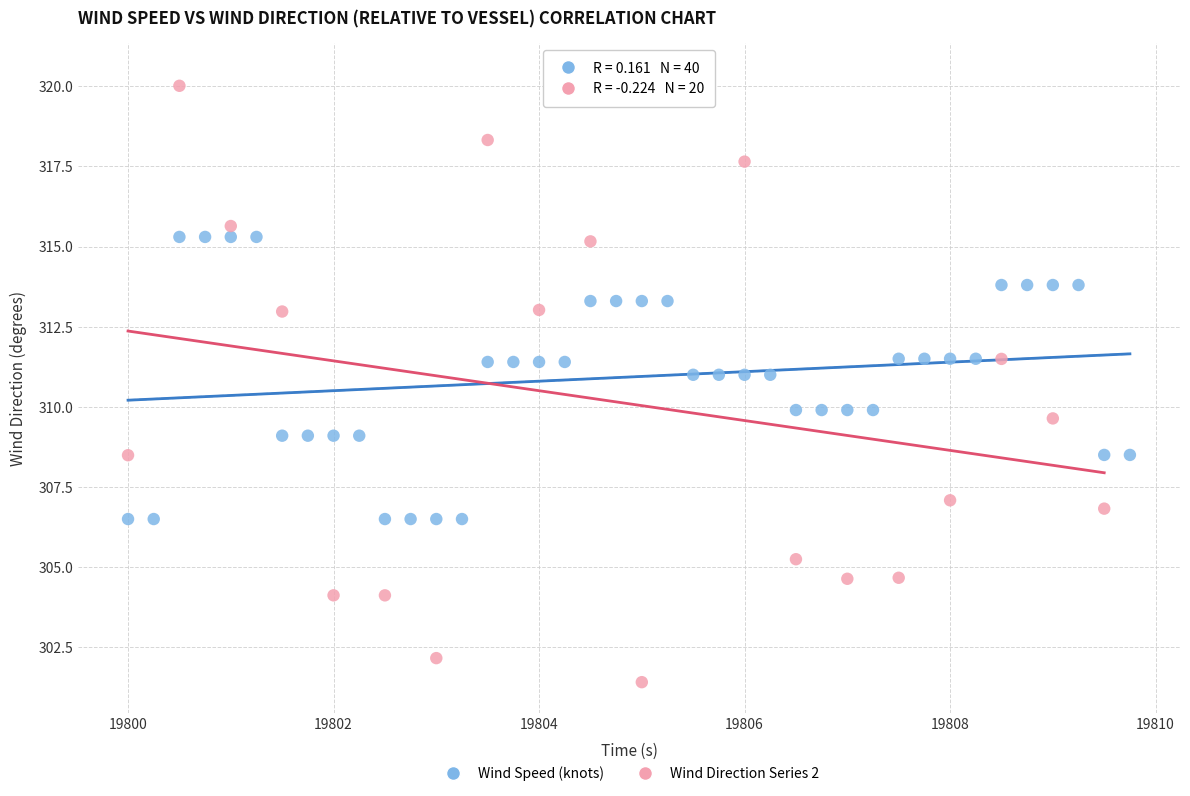

Which series reaches the maximum Y coordinate?

Wind Direction Series 2